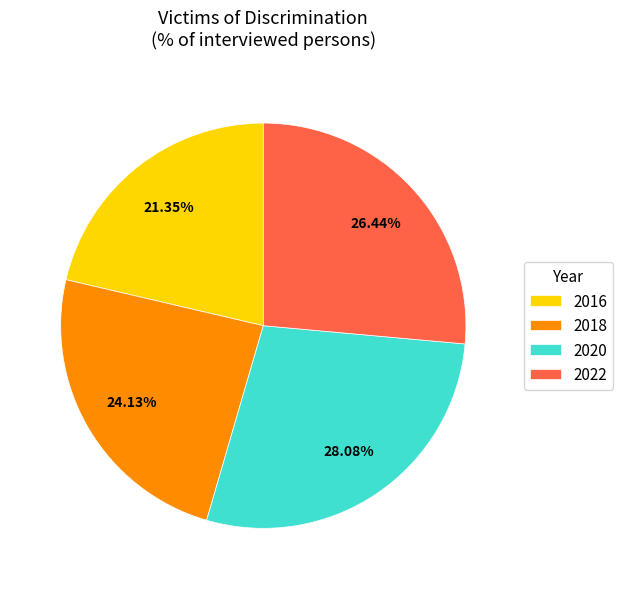

Which category has the smallest portion of the pie?

2016